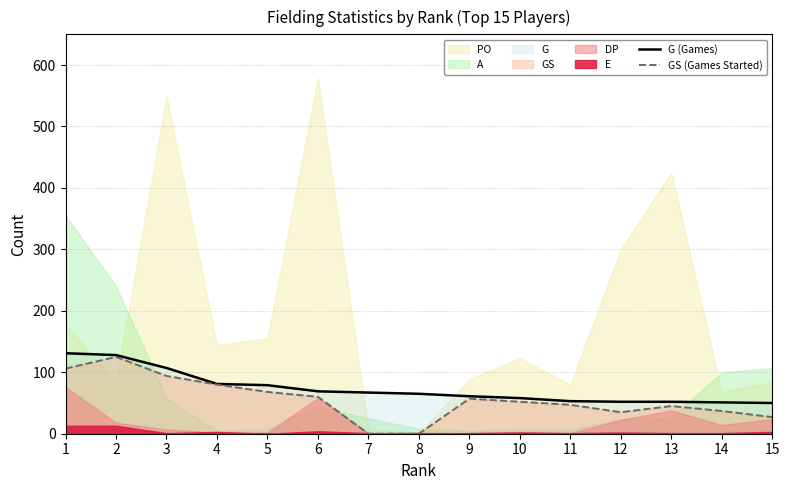

At which category is the sum across all series the highest?

2